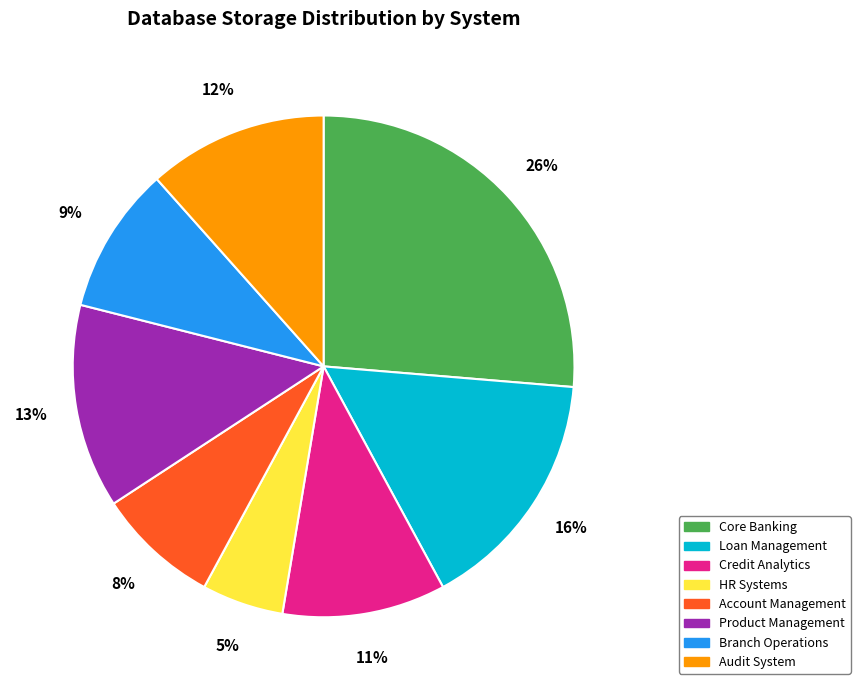

The Audit System slice represents 12% of the pie. True or false?

True